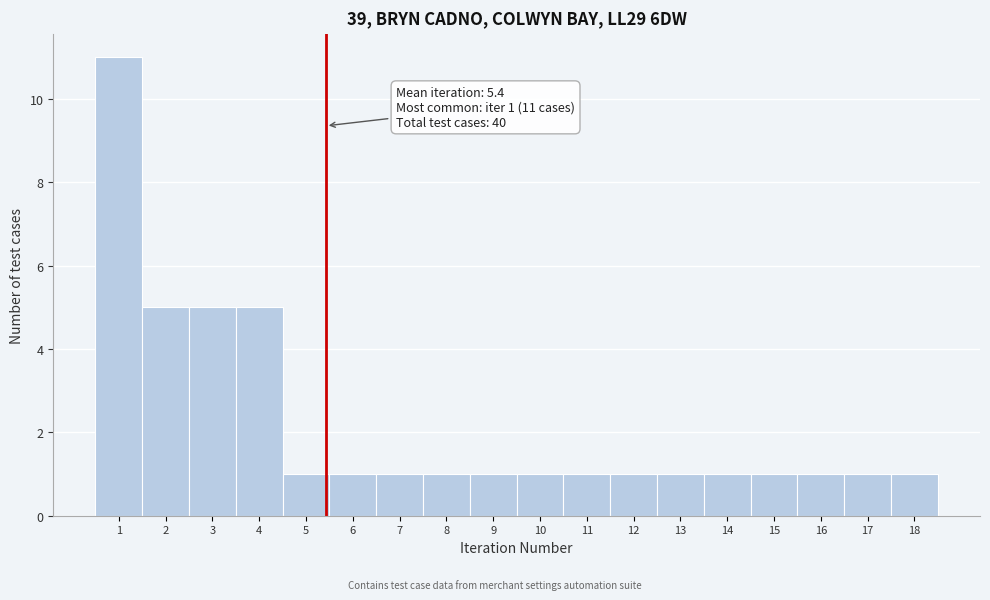

Over which range of the x-axis is the bar tallest?

0.5 to 1.5